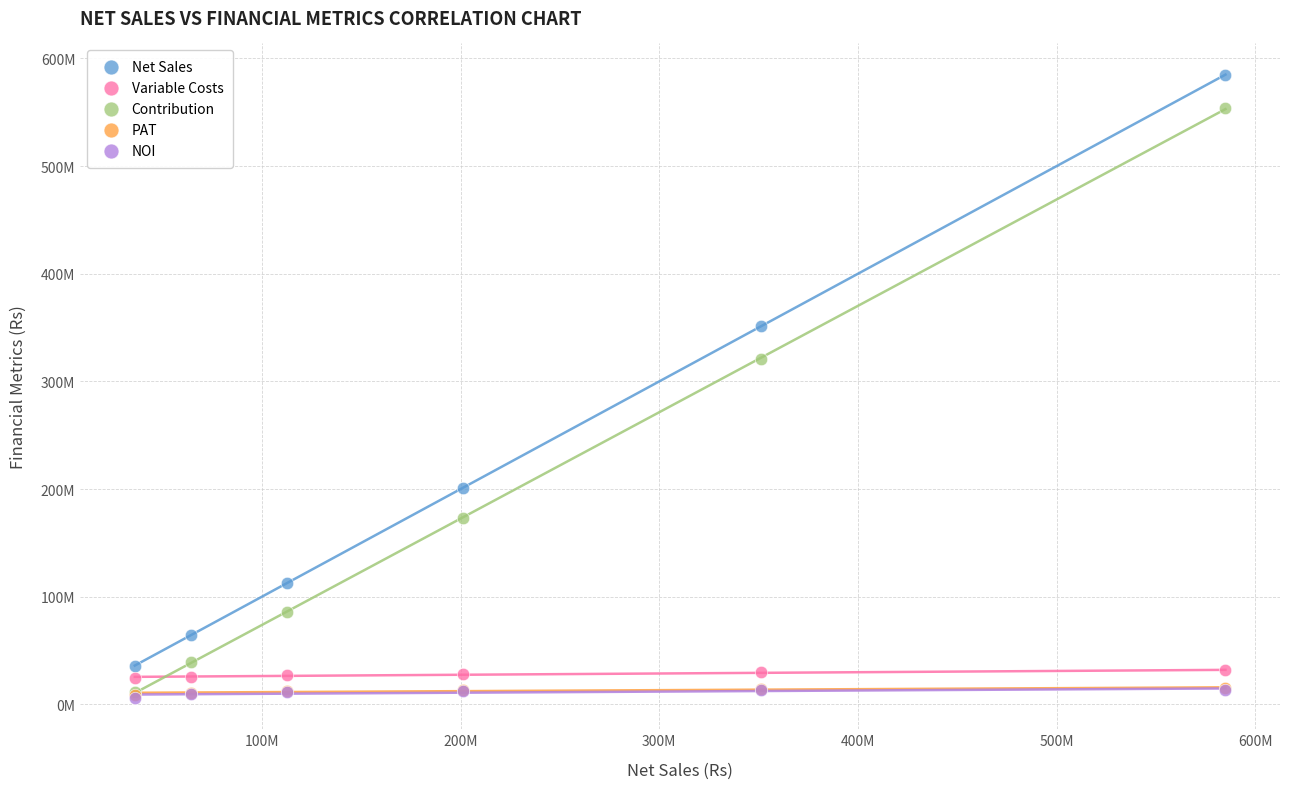

What are all the series names shown in the legend?

Net Sales, Variable Costs, Contribution, PAT, NOI